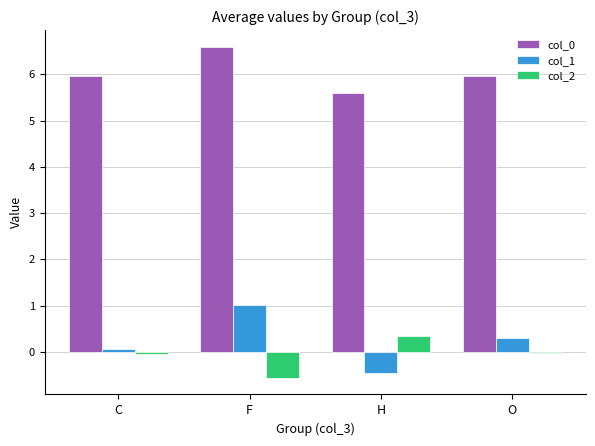

How many categories are shown in the chart?

4